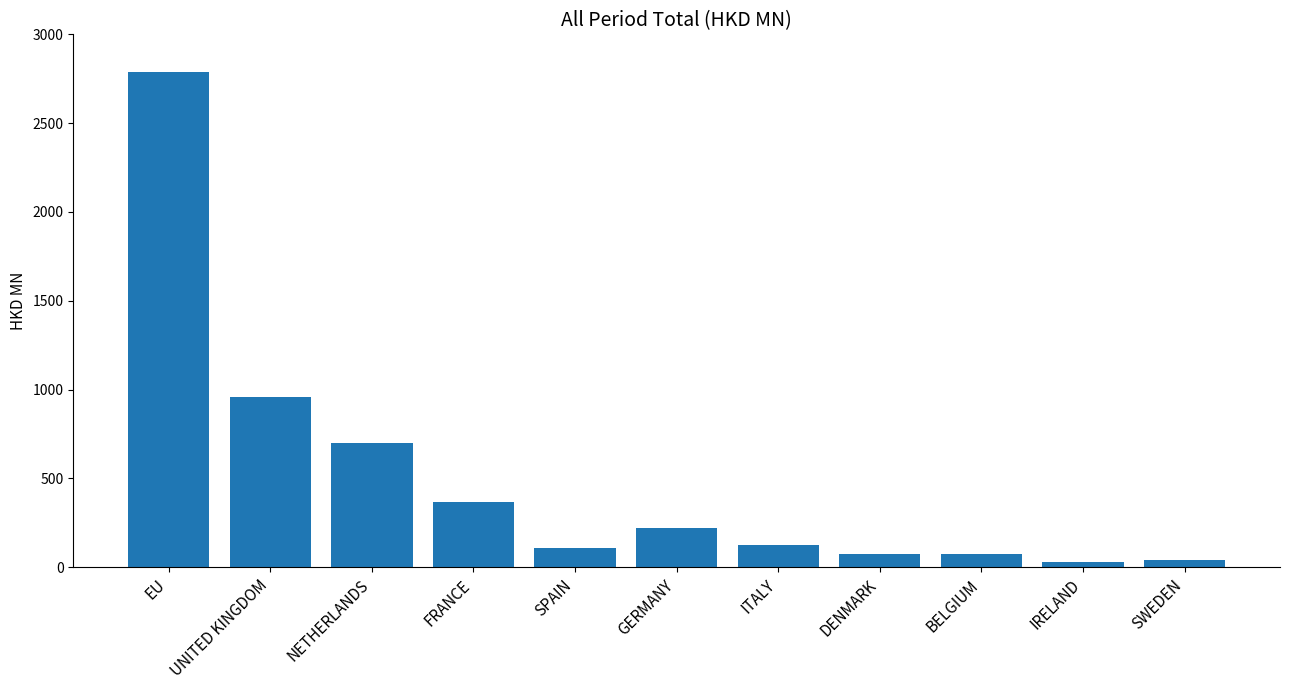

Does the chart contain any negative values?

No